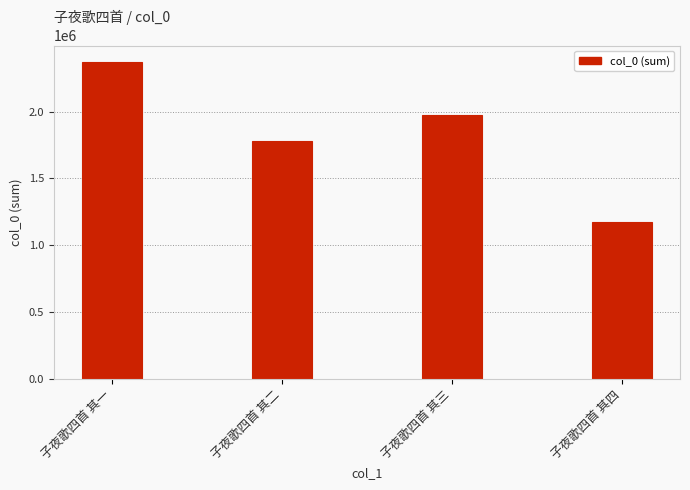

Count the values in the range 1776183 to 2374921.

3